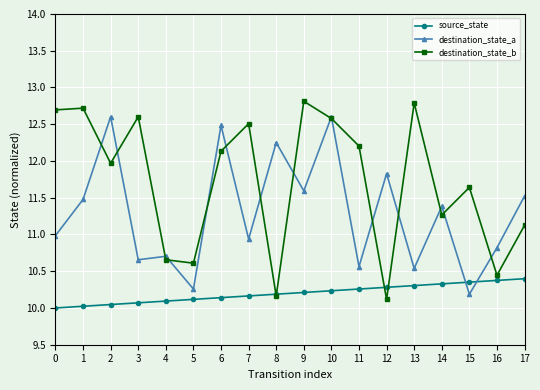

What is the difference between the highest and lowest values at 8?

2.1